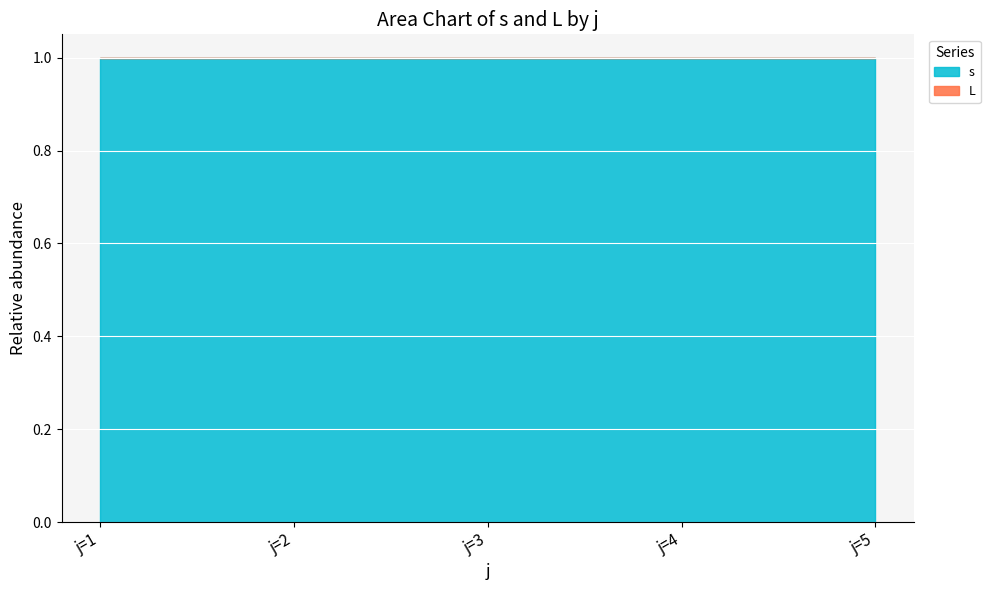

At which category is the sum across all series the highest?

j=5